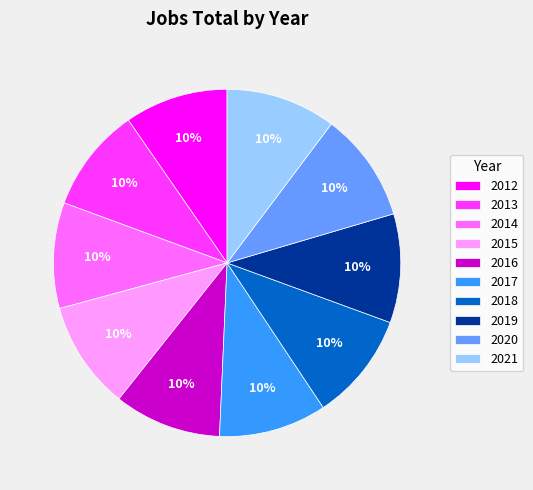

Is 2012 the majority of the pie?

No